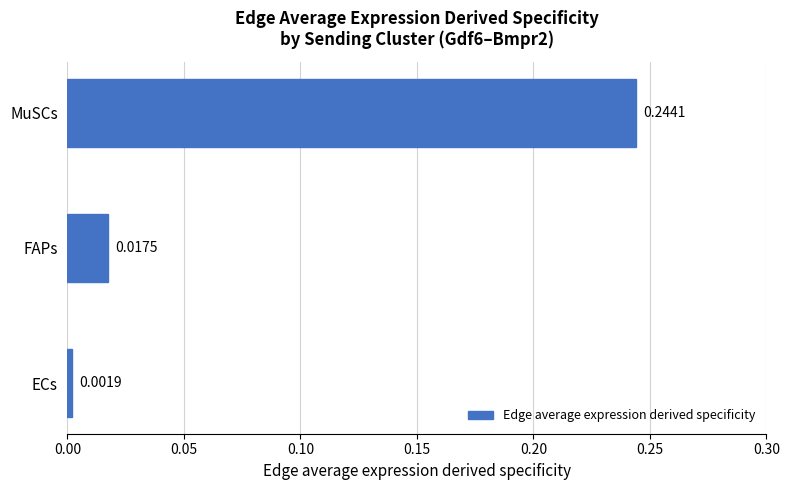

Rank the categories by value from lowest to highest.

ECs, FAPs, MuSCs